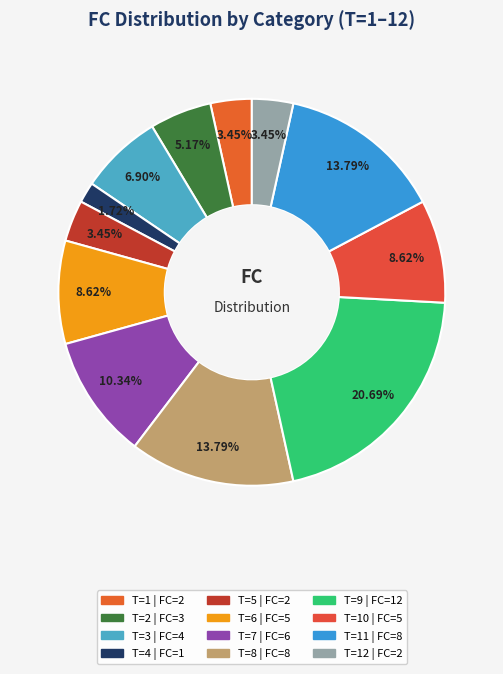

Is there a majority slice in this chart?

No